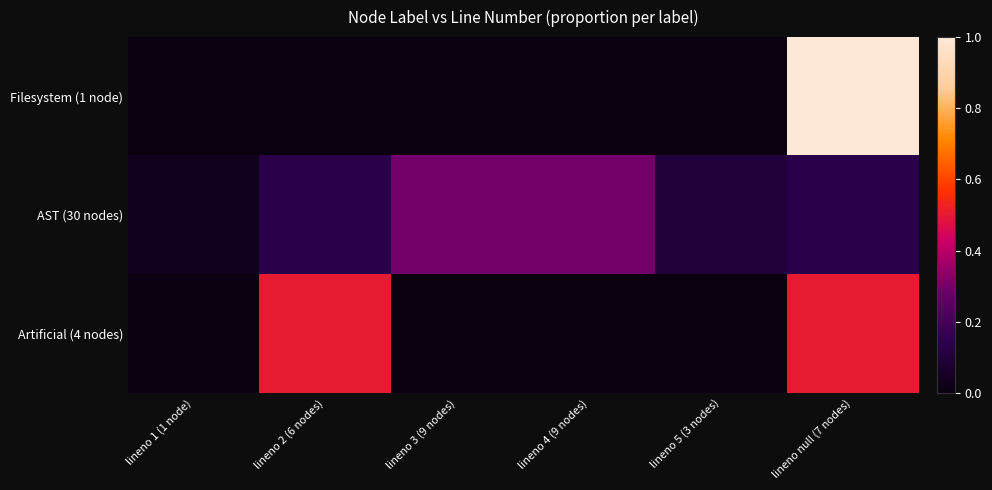

Reading left to right, what are all the values shown in this chart?

Filesystem (1 node): lineno 1 (1 node)=0.0	lineno 2 (6 nodes)=0.0	lineno 3 (9 nodes)=0.0	lineno 4 (9 nodes)=0.0	lineno 5 (3 nodes)=0.0	lineno null (7 nodes)=1.0
AST (30 nodes): lineno 1 (1 node)=0.0	lineno 2 (6 nodes)=0.1	lineno 3 (9 nodes)=0.3	lineno 4 (9 nodes)=0.3	lineno 5 (3 nodes)=0.1	lineno null (7 nodes)=0.1
Artificial (4 nodes): lineno 1 (1 node)=0.0	lineno 2 (6 nodes)=0.5	lineno 3 (9 nodes)=0.0	lineno 4 (9 nodes)=0.0	lineno 5 (3 nodes)=0.0	lineno null (7 nodes)=0.5